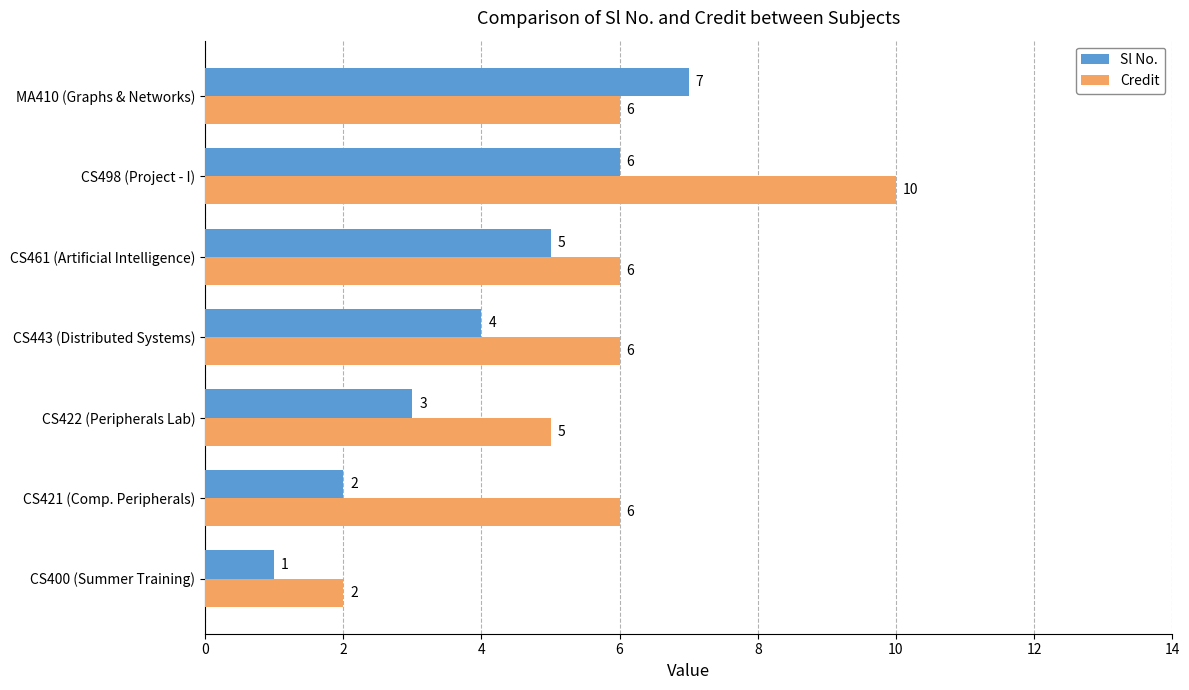

Which series has the largest total across all categories?

Credit